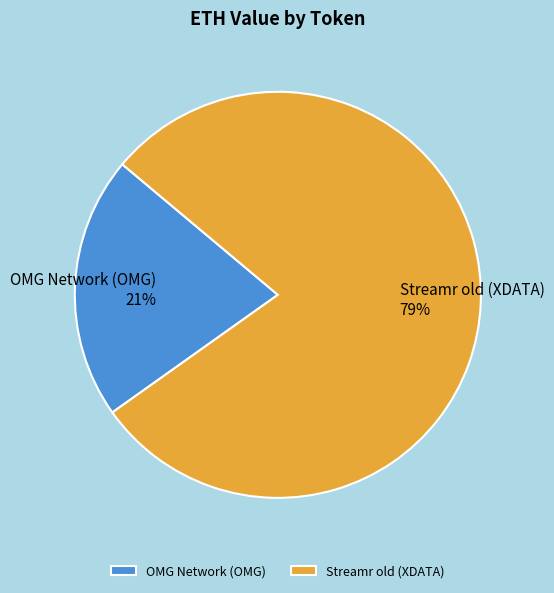

Which slice is the largest?

Streamr old (XDATA)